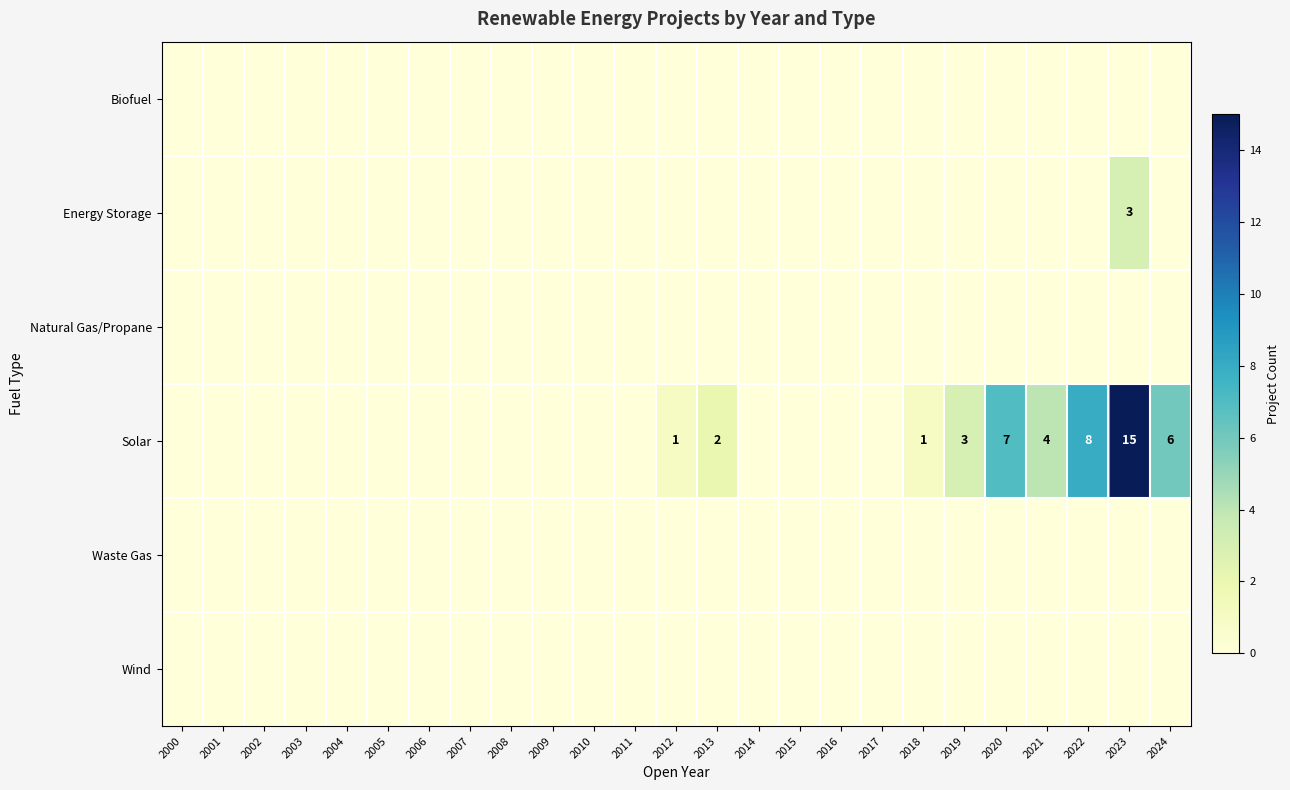

At which label does Biofuel reach its peak?

2000